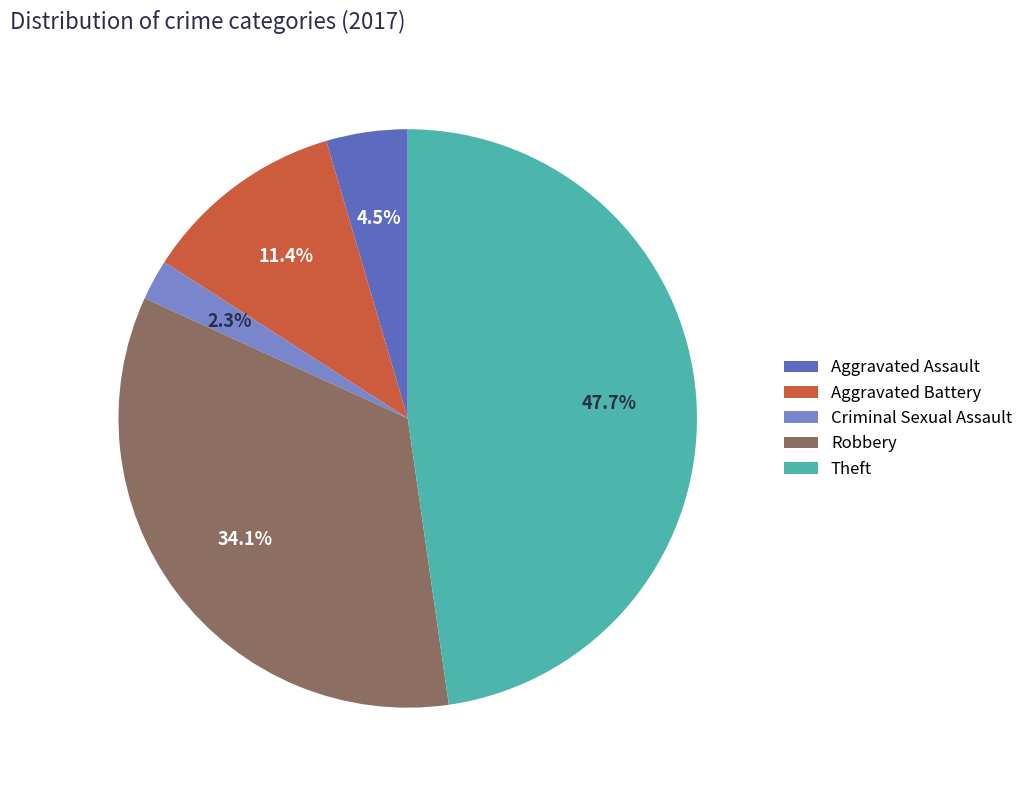

To the nearest percent, what is the combined percentage of Criminal Sexual Assault and Robbery?

36%